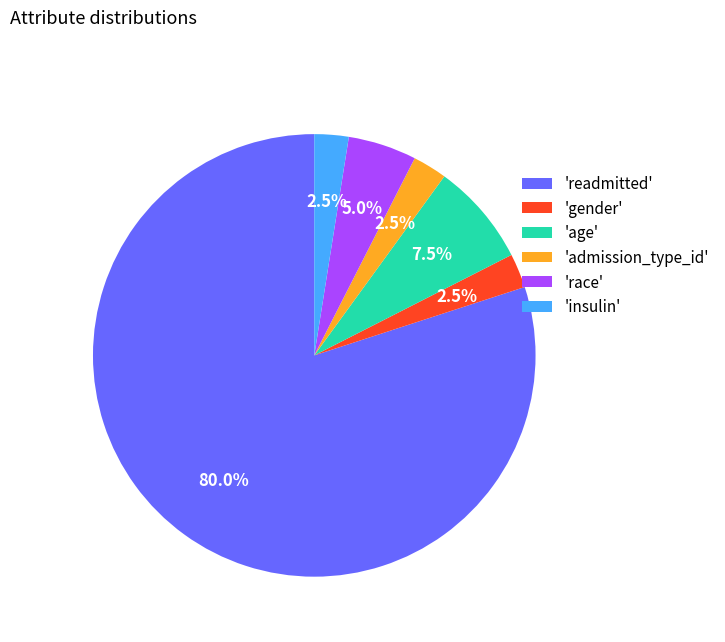

Which slice is the largest?

'readmitted'